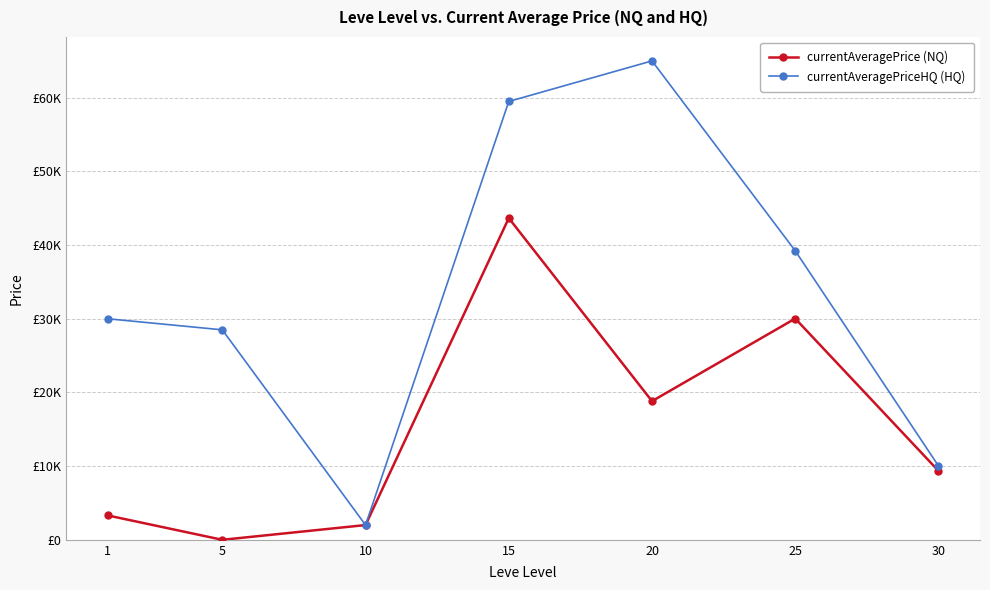

What are all the series names shown in the legend?

currentAveragePrice (NQ), currentAveragePriceHQ (HQ)